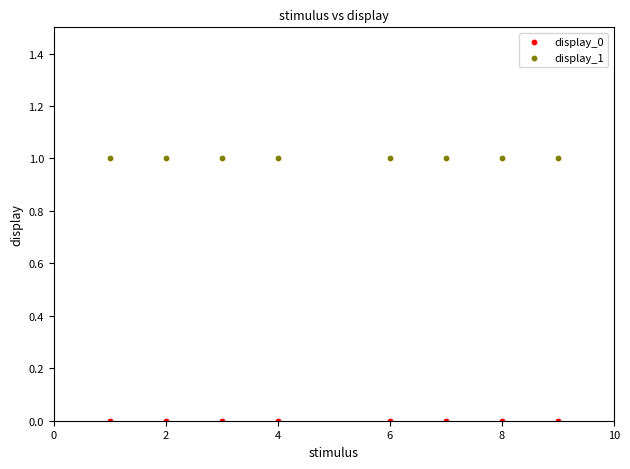

Which series reaches the maximum Y coordinate?

display_1